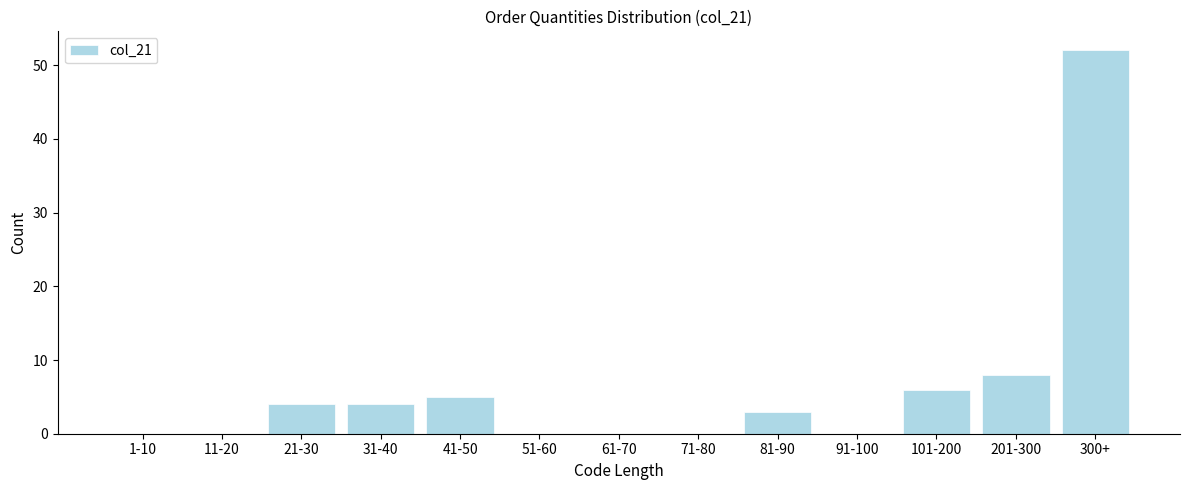

Reading right to left, list all the values displayed in this chart.

300+=52	201-300=8	101-200=6	91-100=0	81-90=3	71-80=0	61-70=0	51-60=0	41-50=5	31-40=4	21-30=4	11-20=0	1-10=0